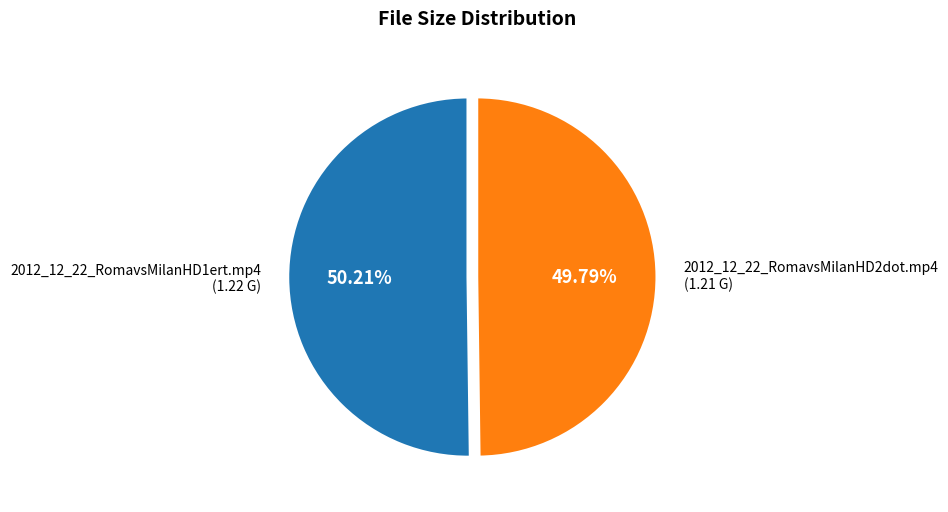

How many slices are in this pie chart?

2